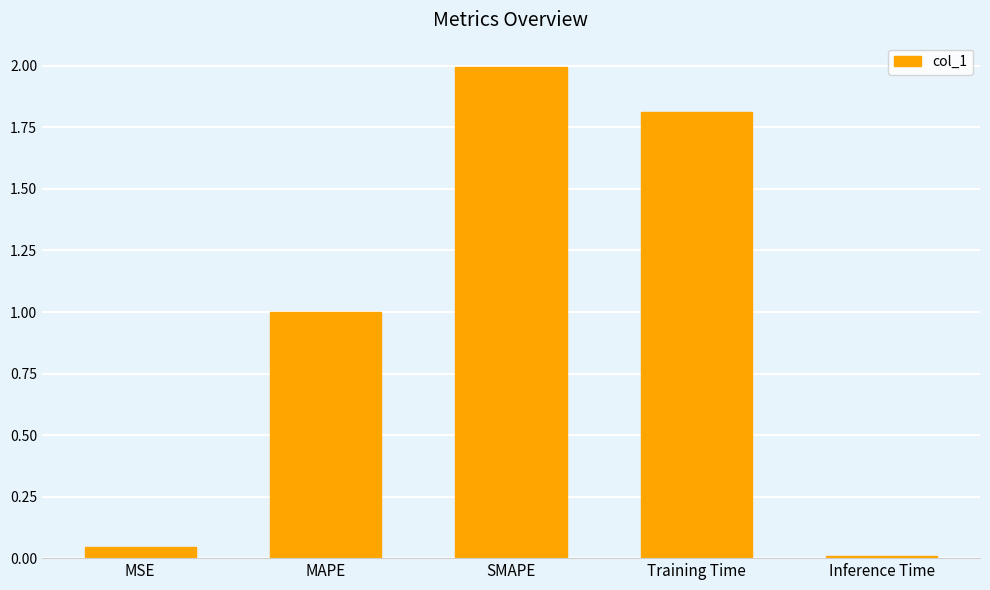

Between MSE and MAPE, which is larger?

MAPE